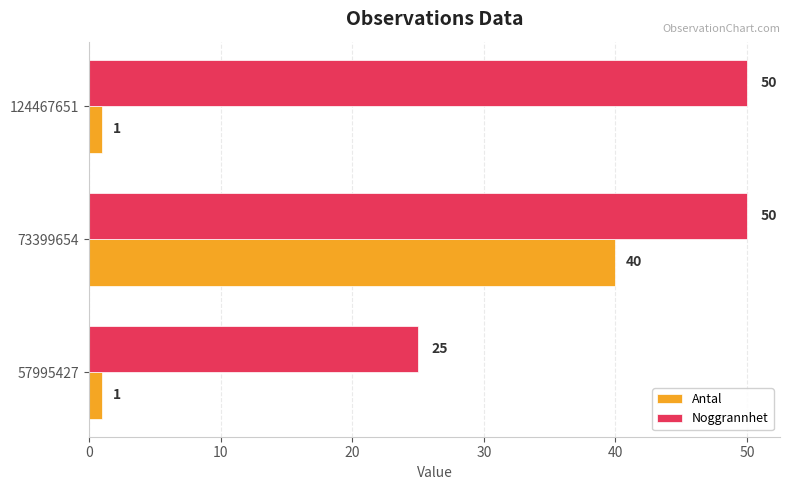

List the series in order of their peak value, highest first.

Noggrannhet, Antal